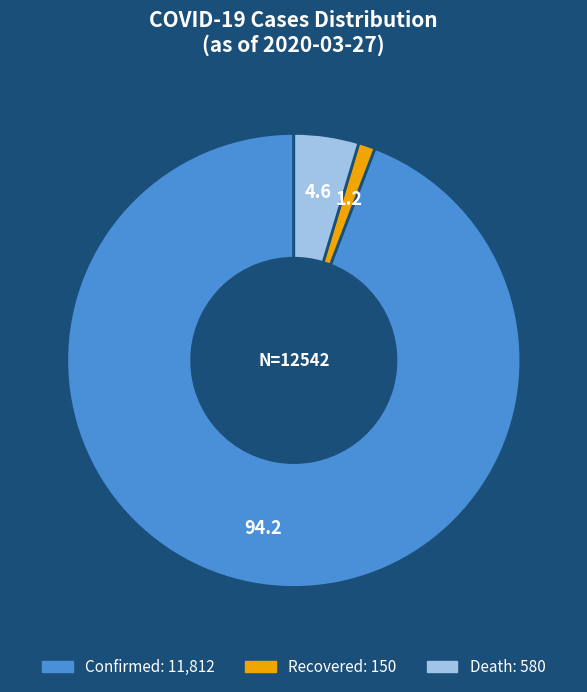

What is the majority slice?

Confirmed